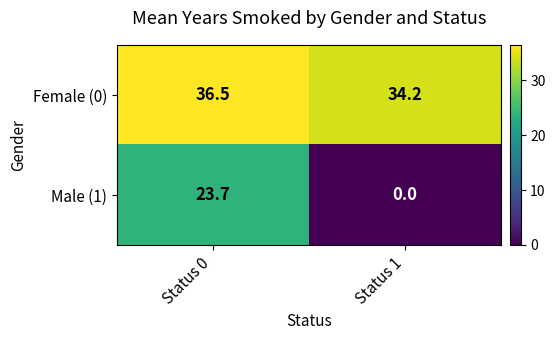

At how many categories does at least one series exceed 34?

2